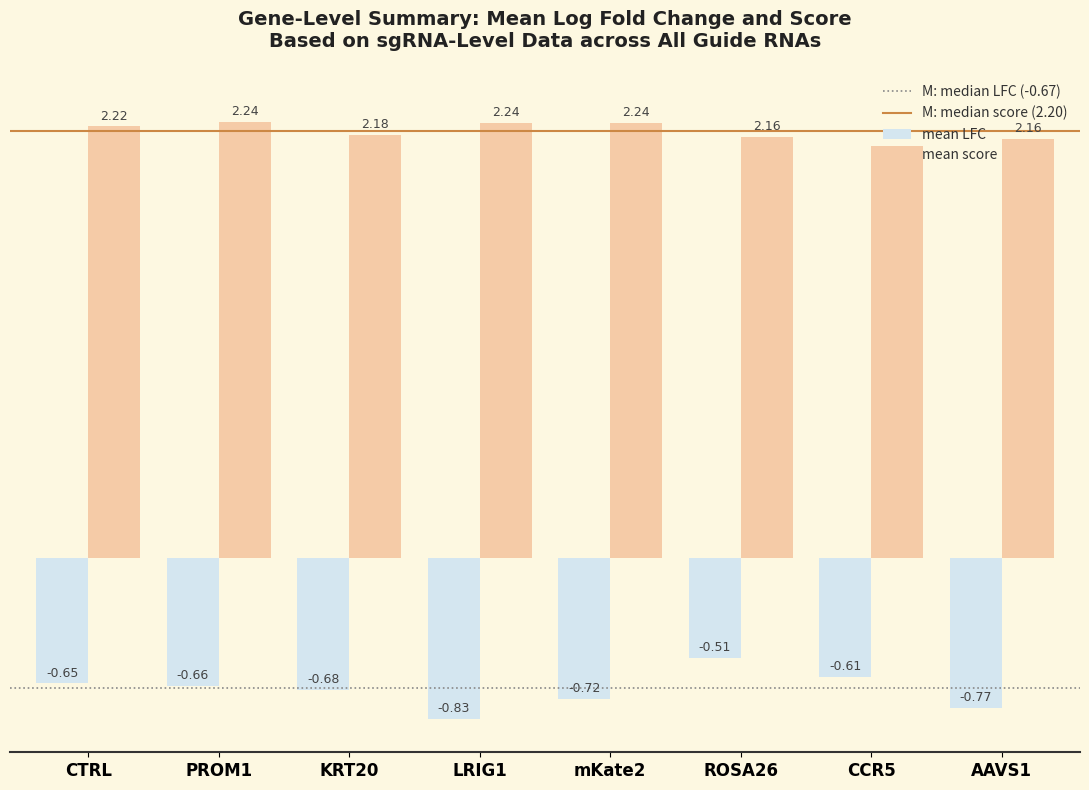

What is the difference between the highest and lowest values at KRT20?

2.9